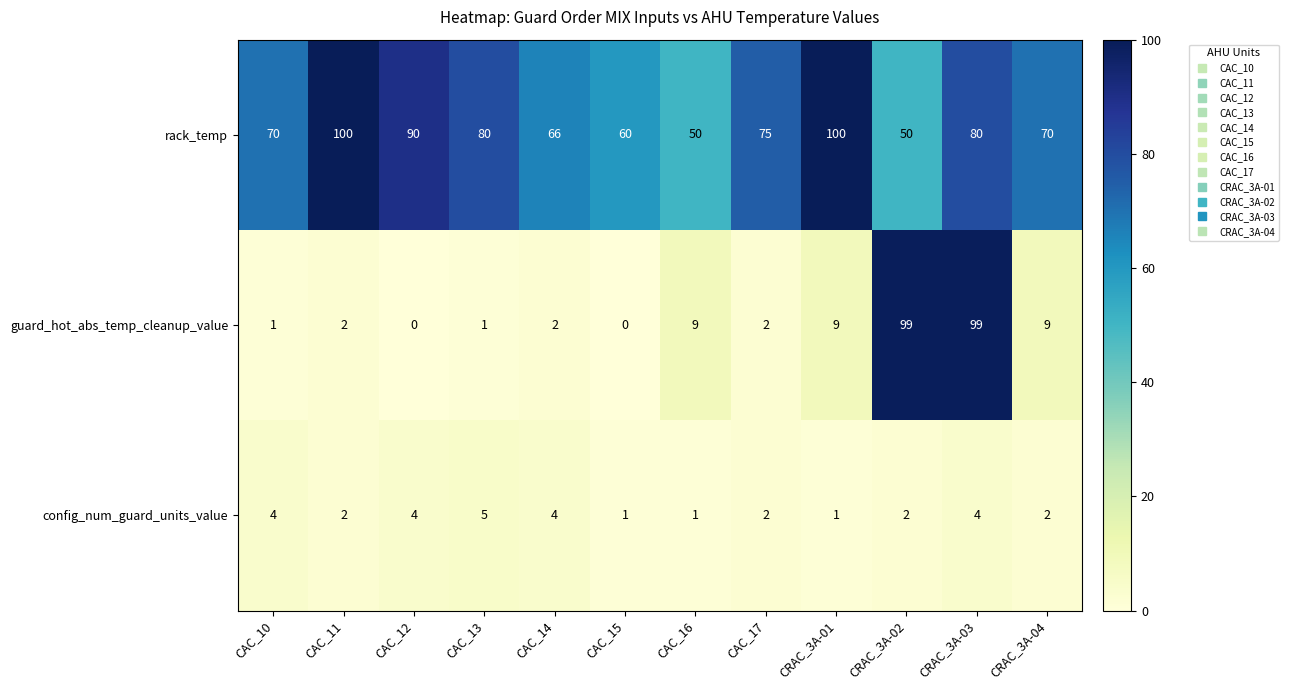

What is the difference between the rack_temp values at CAC_16 and CAC_12?

40